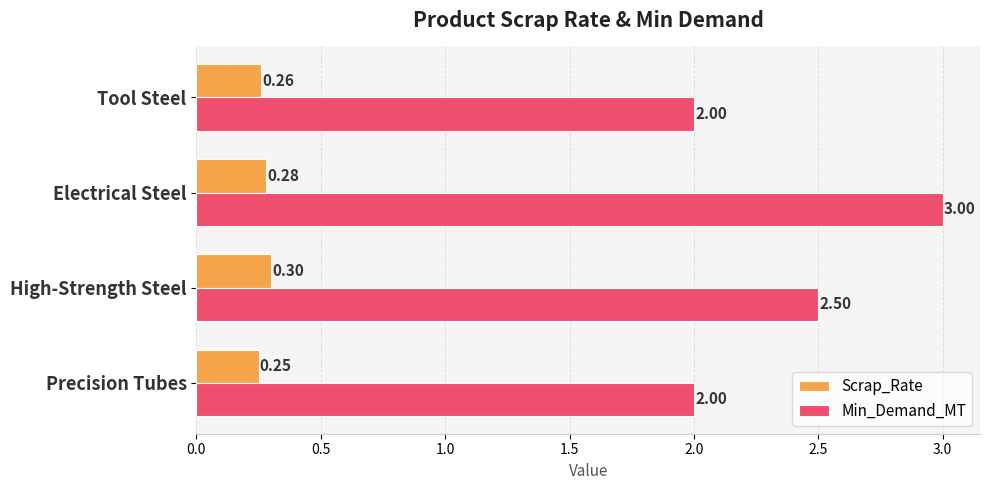

Rank the series by their maximum value, from lowest to highest.

Scrap_Rate, Min_Demand_MT